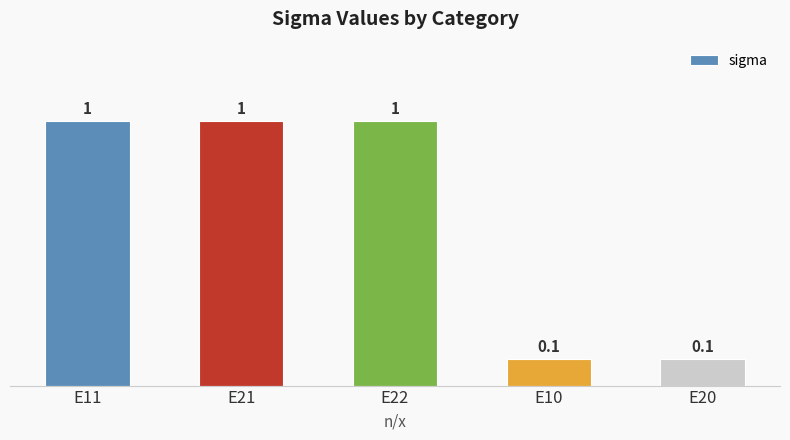

Between E20 and E22, which is larger?

E22